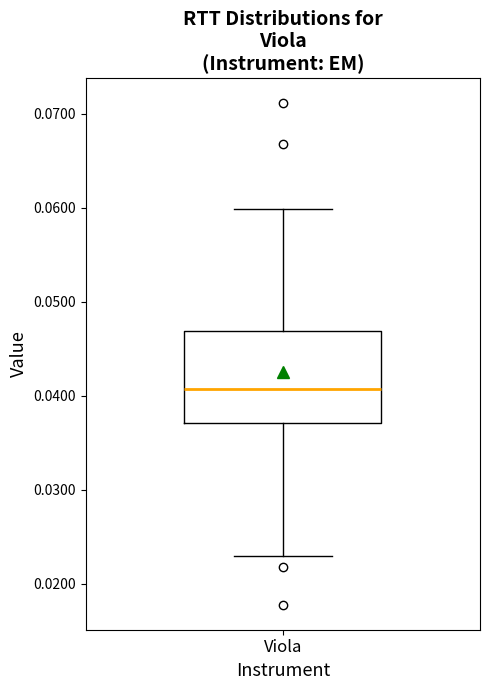

Read this box plot against the y-axis: the position of the median line, the range covered by the box, and the ends of both whiskers. The values are not printed on the chart, so give them approximately, as read against the axis.

median 0.041, box 0.037 to 0.047, whiskers 0.023 to 0.060